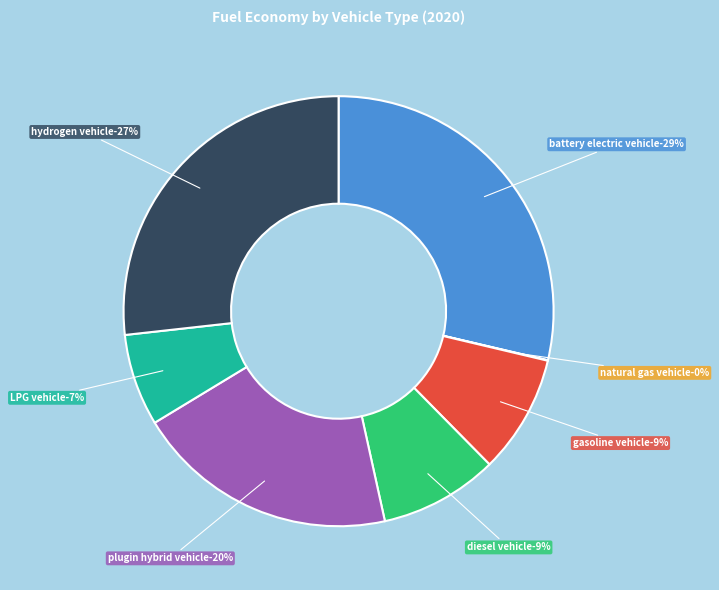

Is the sum of plugin hybrid vehicle and LPG vehicle greater than half?

No